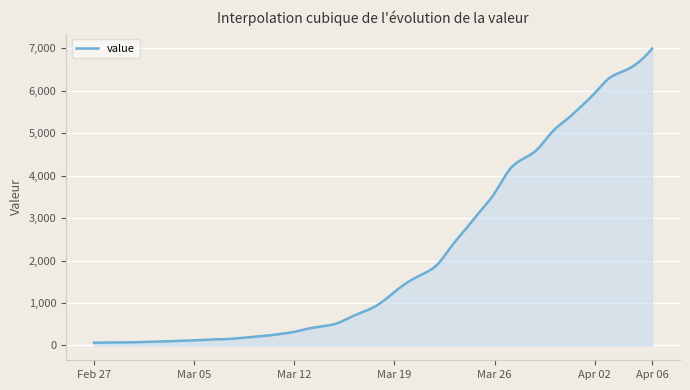

What is the maximum value shown in the chart?

6995.0